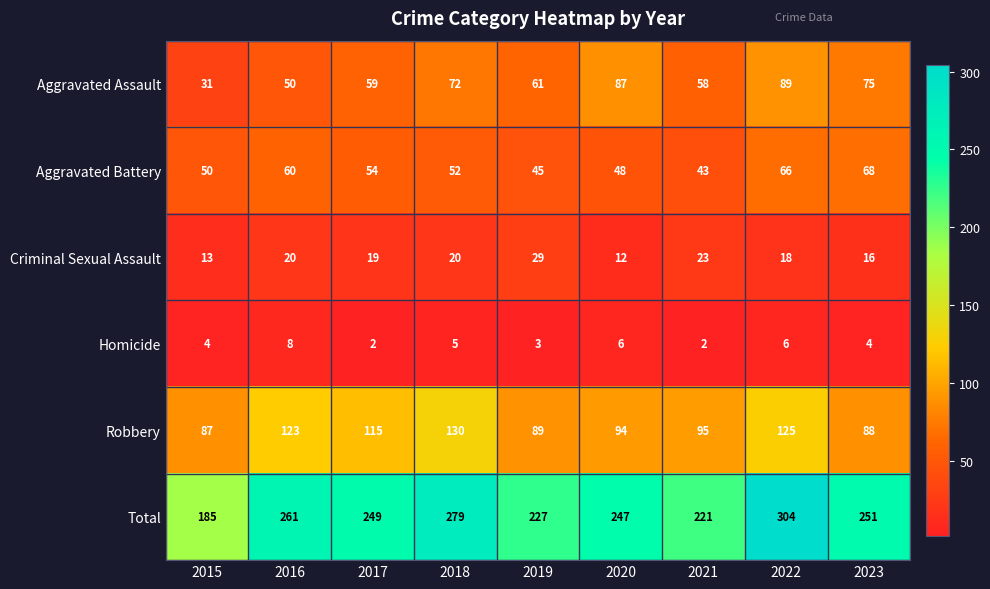

List the series in order of their peak value, highest first.

Total, Robbery, Aggravated Assault, Aggravated Battery, Criminal Sexual Assault, Homicide